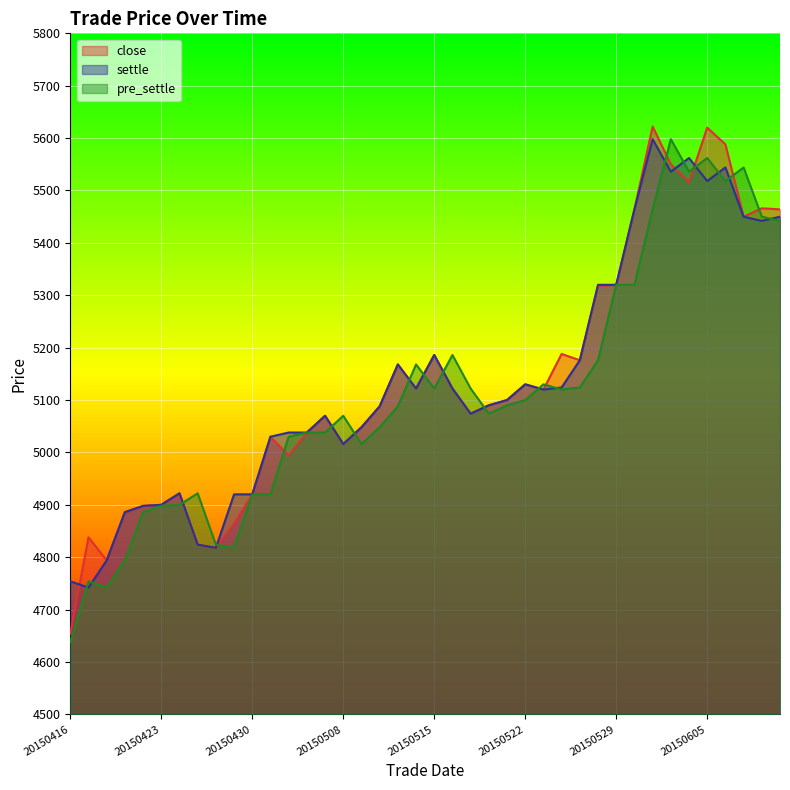

The value of close at 20150427 is 1610. True or false?

False